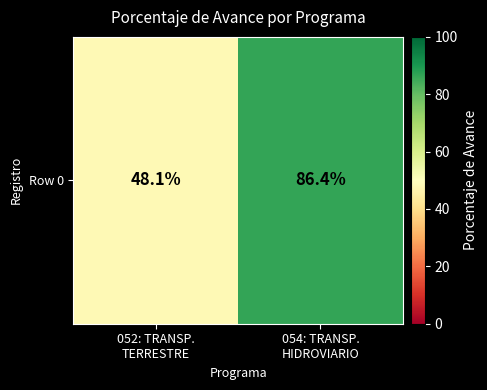

Reading left to right, what are all the values shown in this chart?

48.1	86.4